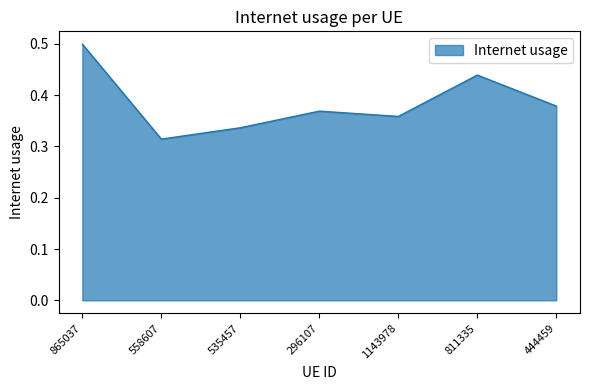

Is it true that the value at 865037 is 0.3?

False